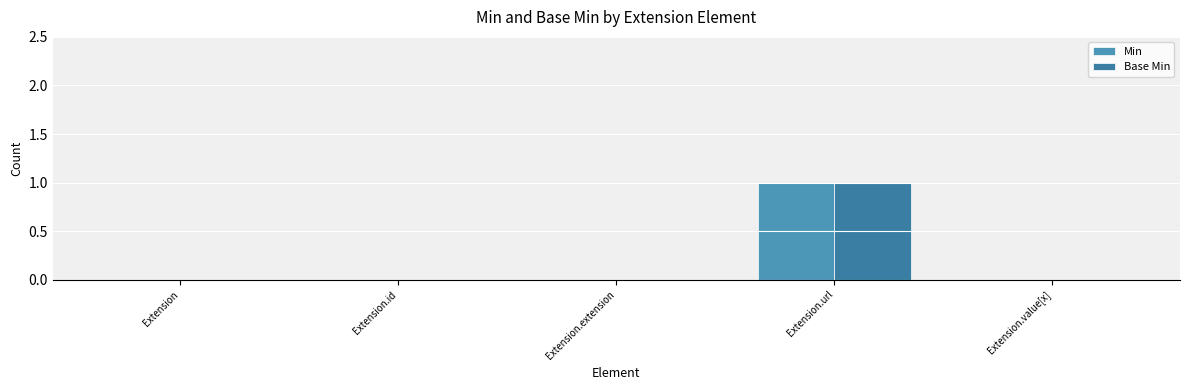

How many categories are shown in the chart?

5